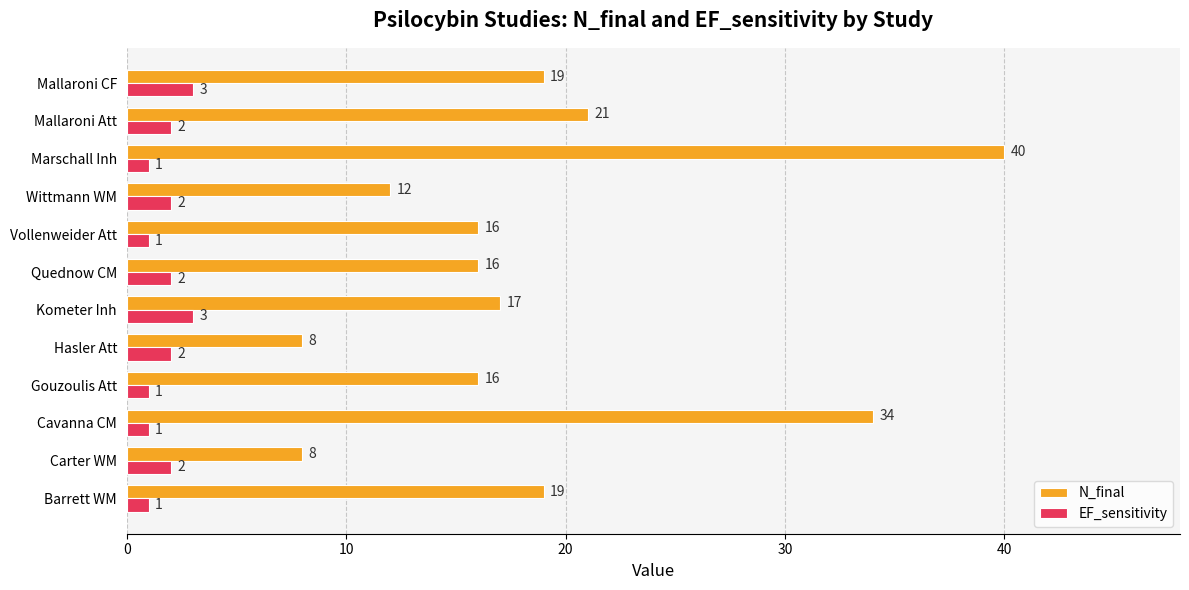

What is the average value of the N_final series?

19